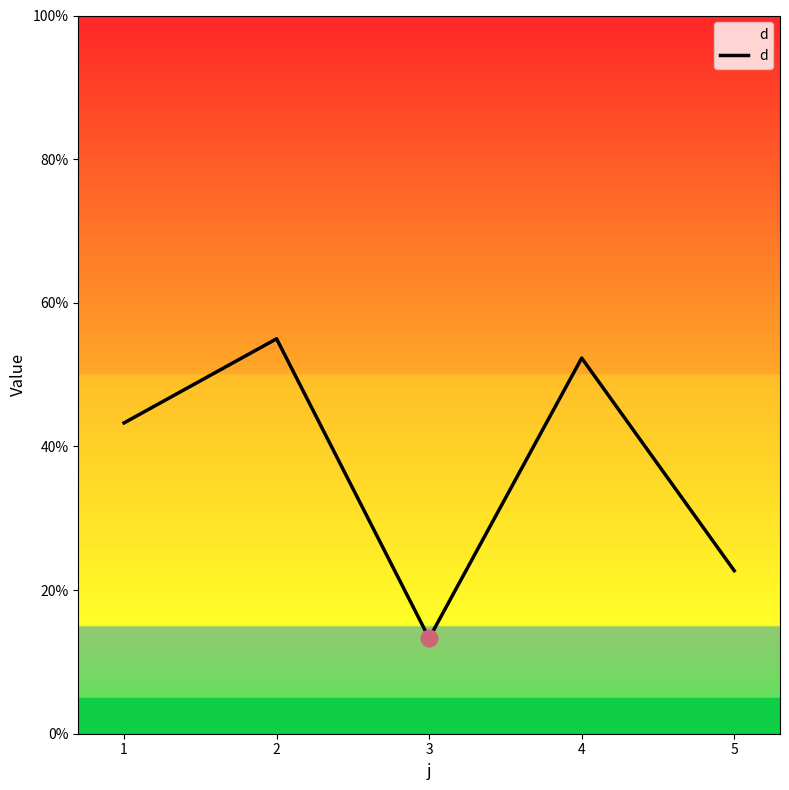

What is the change in value from 1 to 5?

-20.6